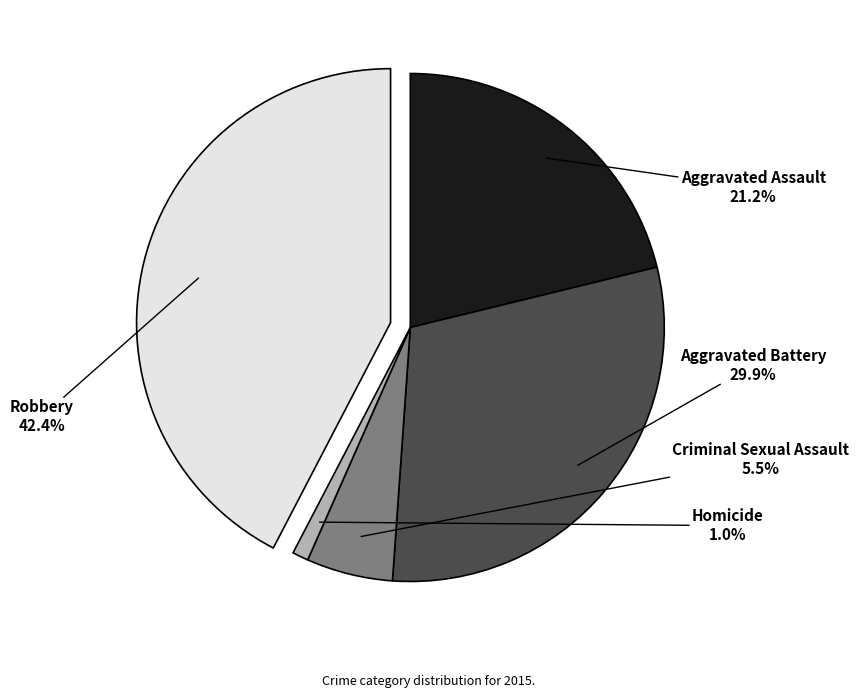

To the nearest percent, what is the difference between the largest and smallest slice percentages?

41%